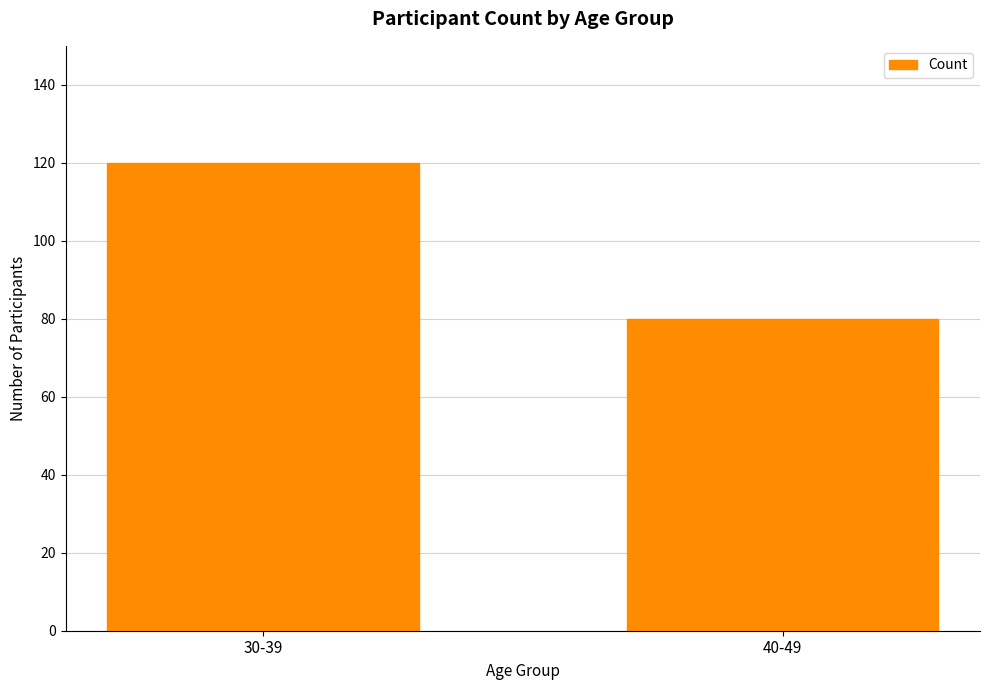

Is it true that the value at 40-49 is 80?

True